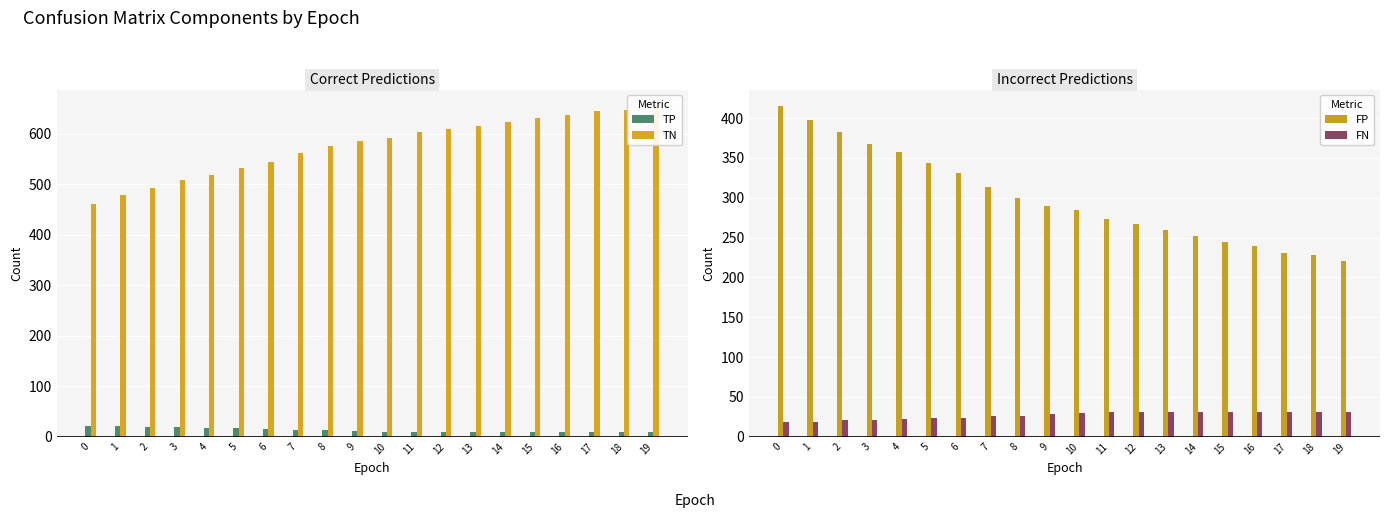

What are all the series names shown in the legend?

TP, TN, FP, FN